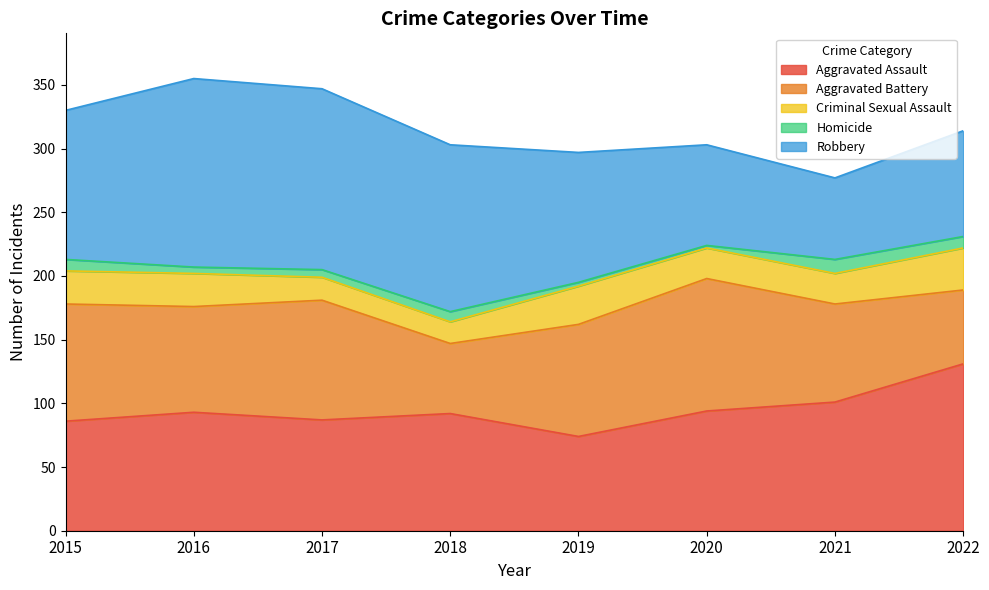

Read the Aggravated Battery value at 2017.

94